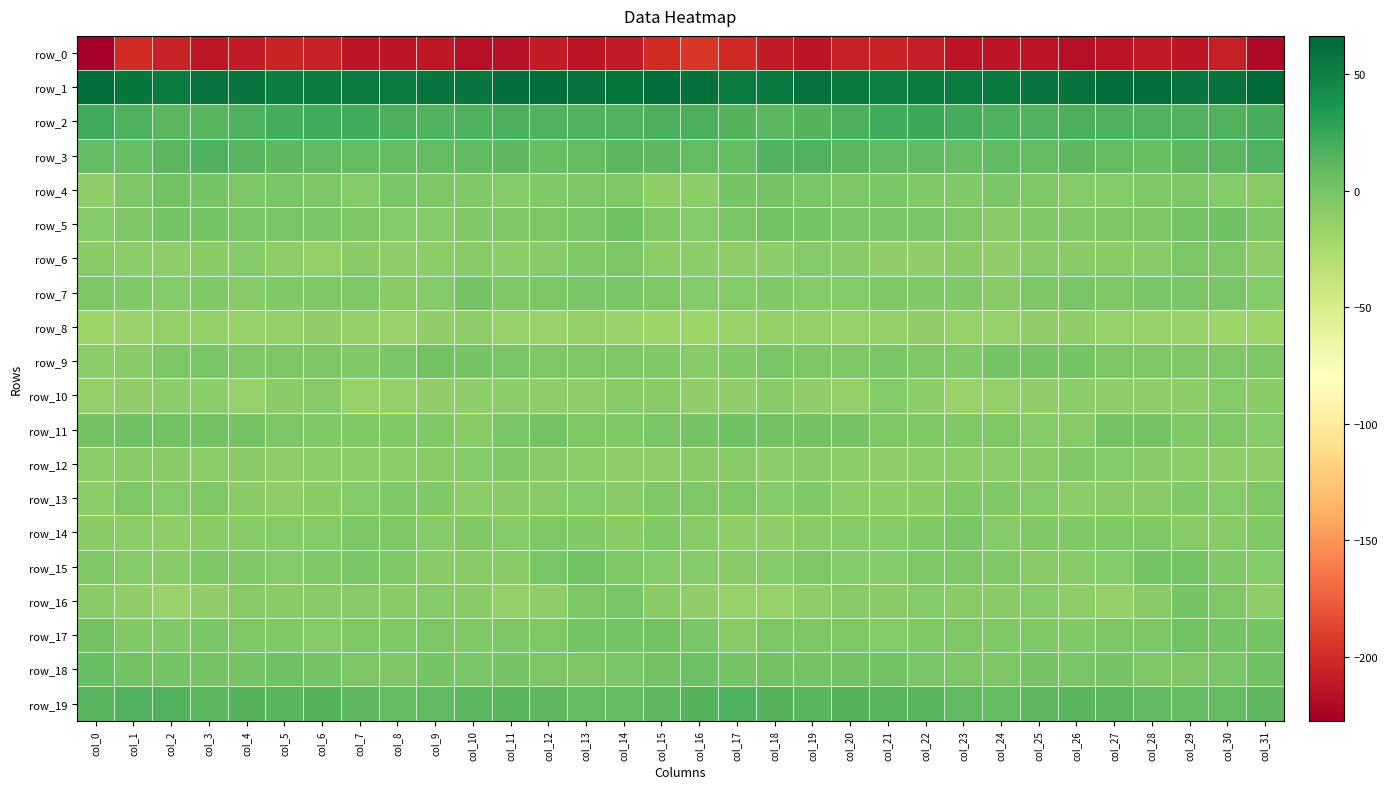

Which series has the largest total across all categories?

row_1